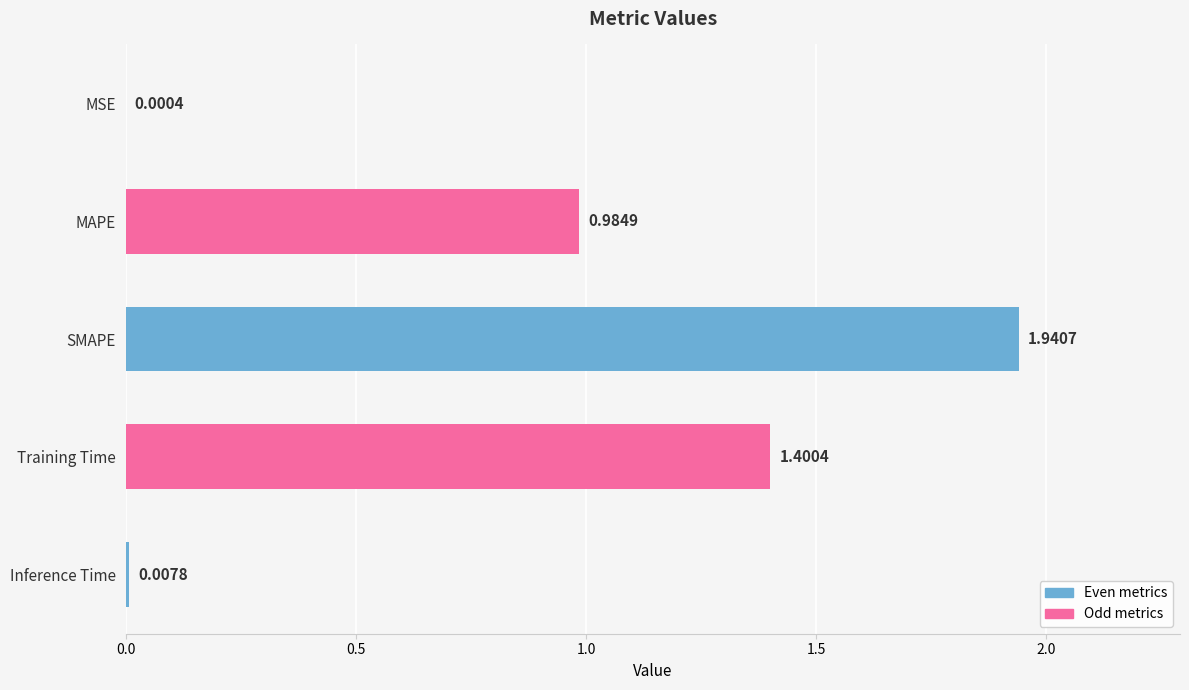

Which category has the highest value across all series?

SMAPE